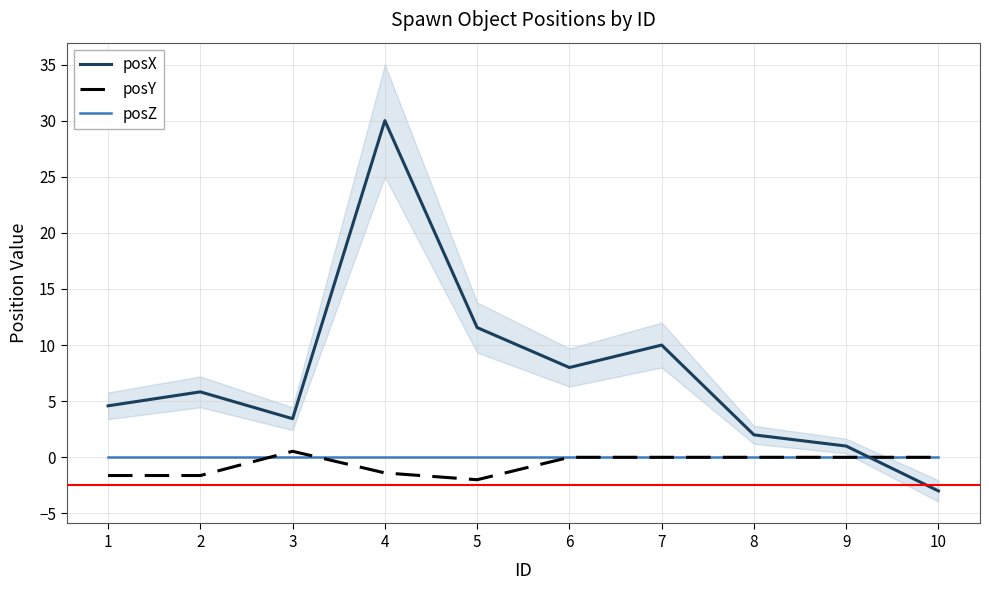

How many intersections are there between posY and posZ?

2